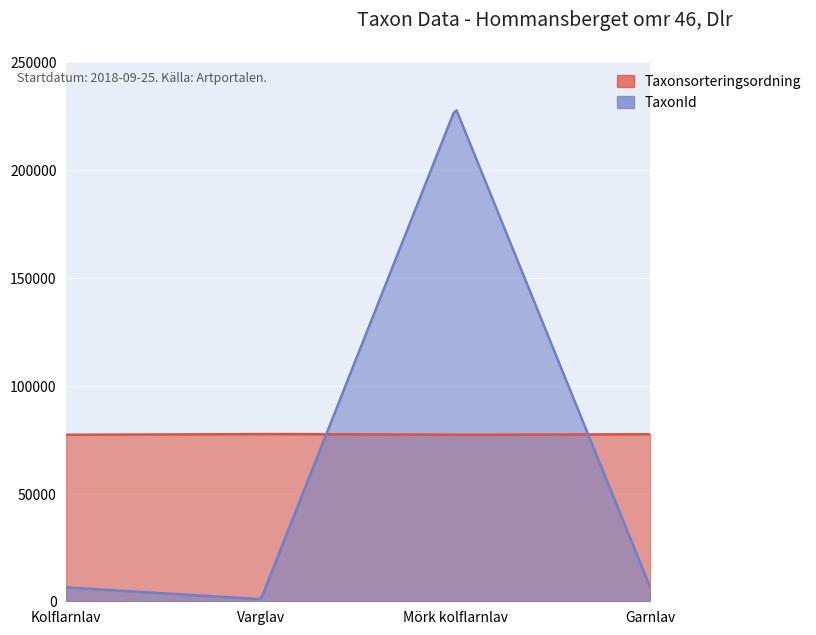

Between Varglav and Garnlav, which series saw the biggest shift?

TaxonId